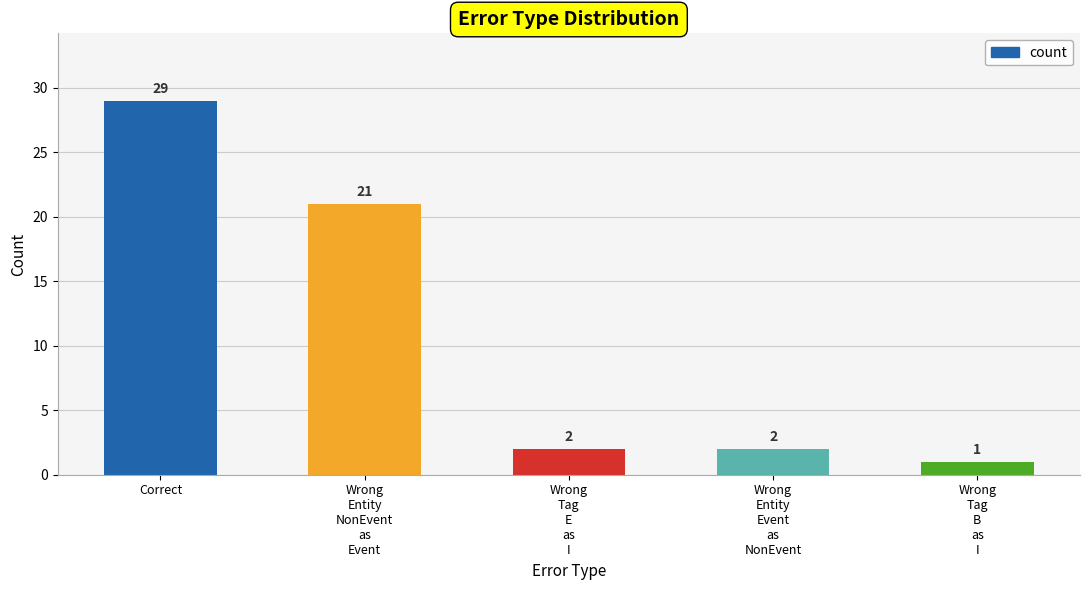

Which has a higher value, Correct or Wrong
Entity
NonEvent
as
Event?

Correct